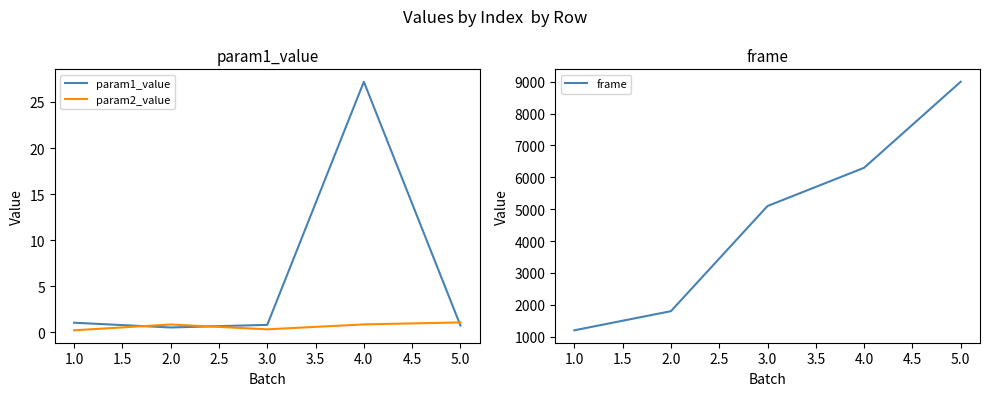

At which label does frame reach its peak?

5.0